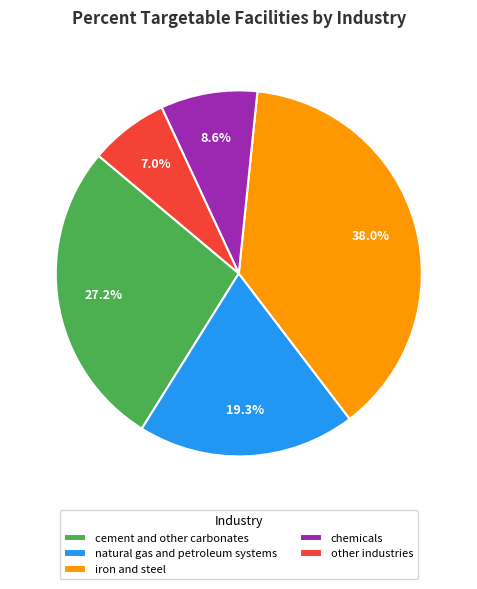

To the nearest percent, what percentage of the pie is chemicals?

9%